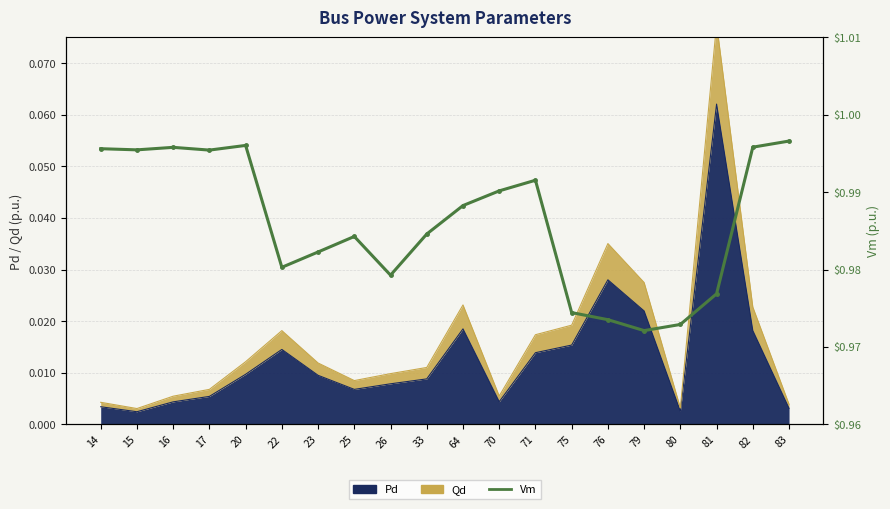

Is it true that the value at 75 is 0.4?

False